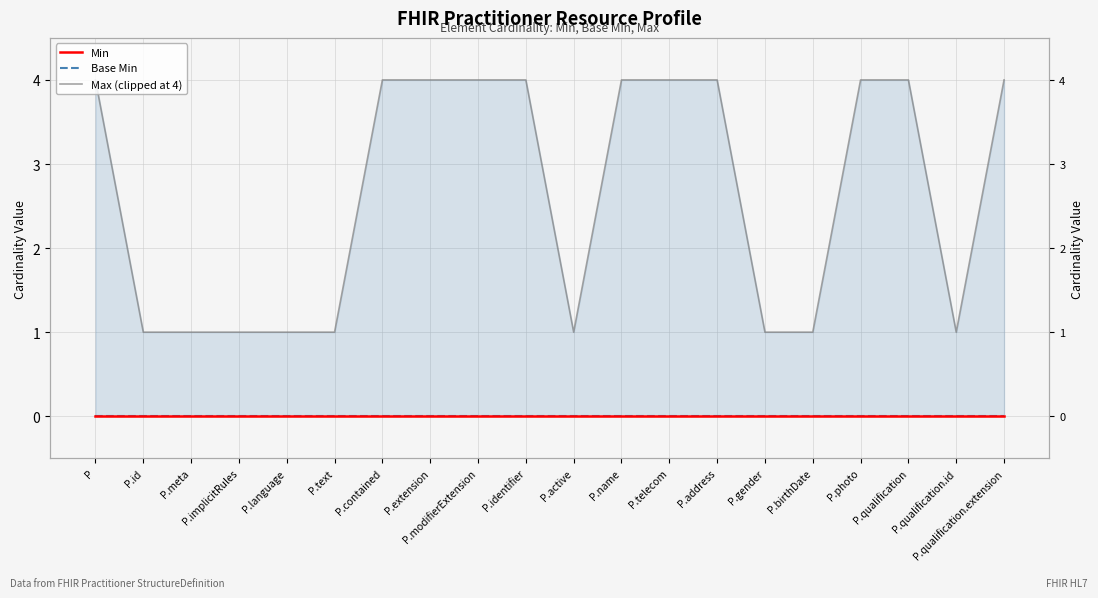

True or false: Min and Base Min cross at least once.

False